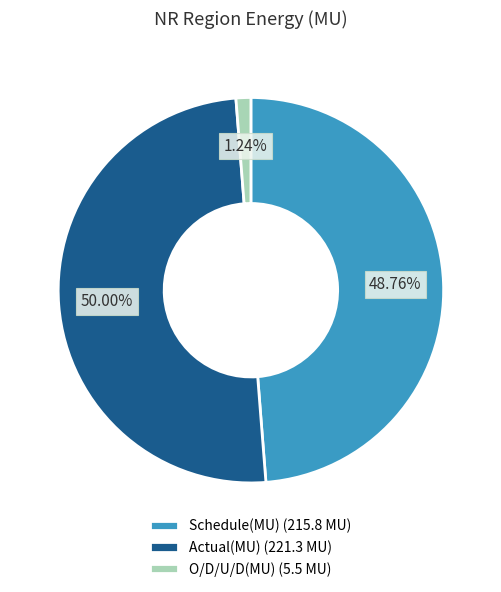

Count the number of slices in the pie.

3